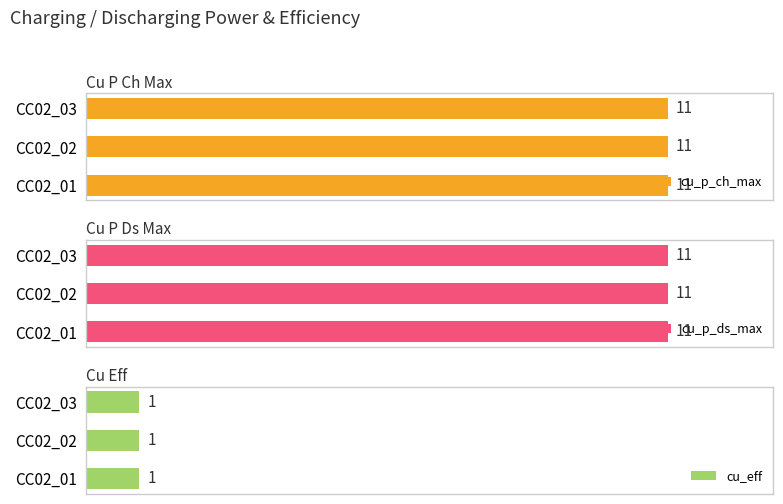

What is the value of the cu_eff bar at the 1st from the left?

1